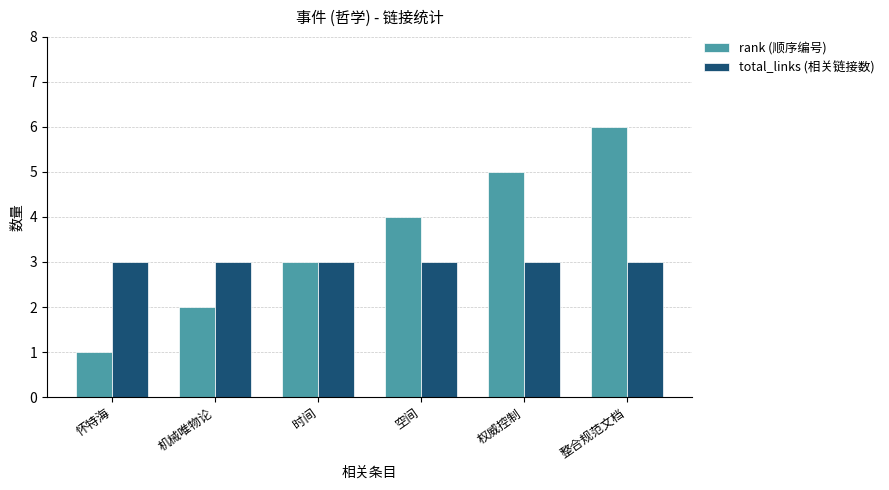

Are the bars grouped side by side (vs. stacked)?

Yes